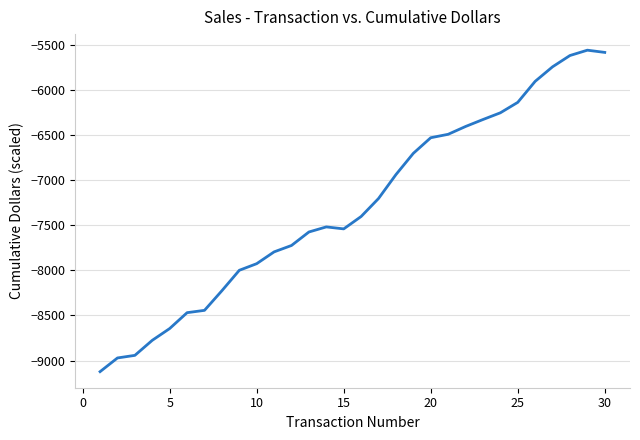

What is the maximum value shown in the chart?

-5556.4